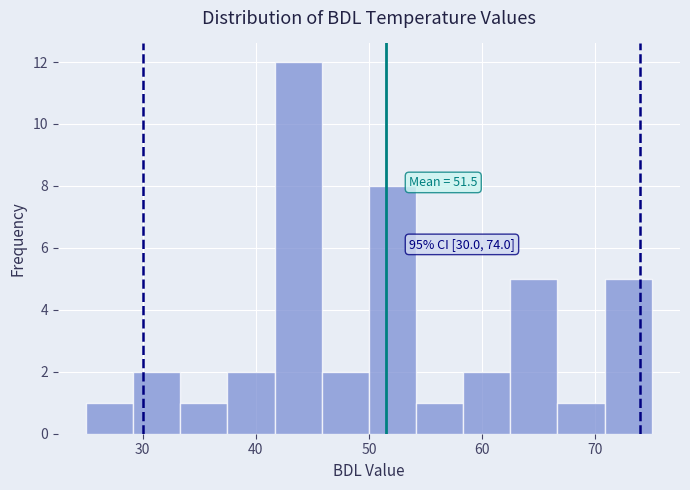

Over which range of the x-axis is the bar tallest?

42 to 46